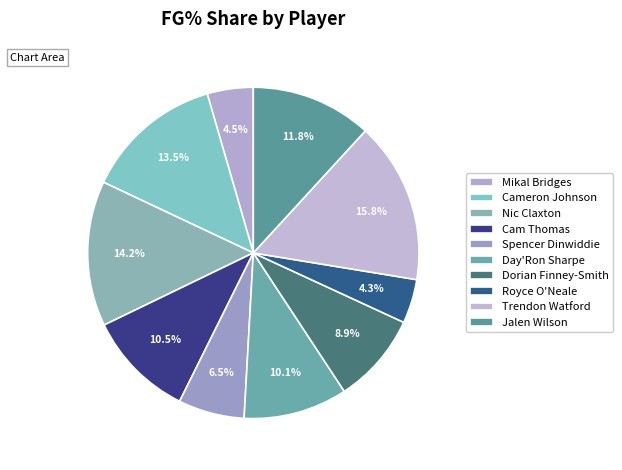

Does Day'Ron Sharpe account for over 50% of the chart?

No